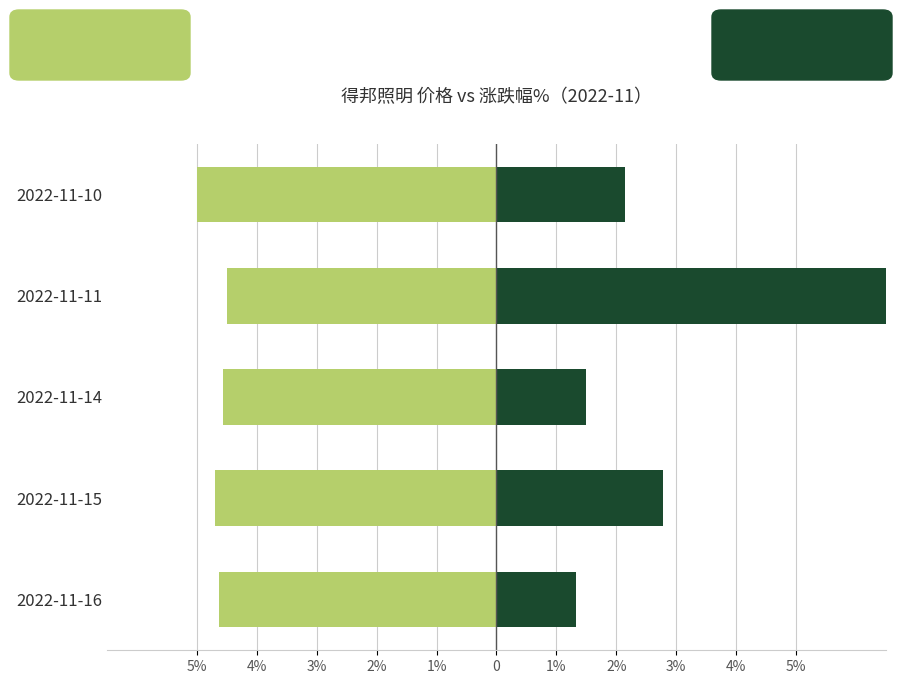

Is it true that 价格 equals -6.0 at 2022-11-11?

False